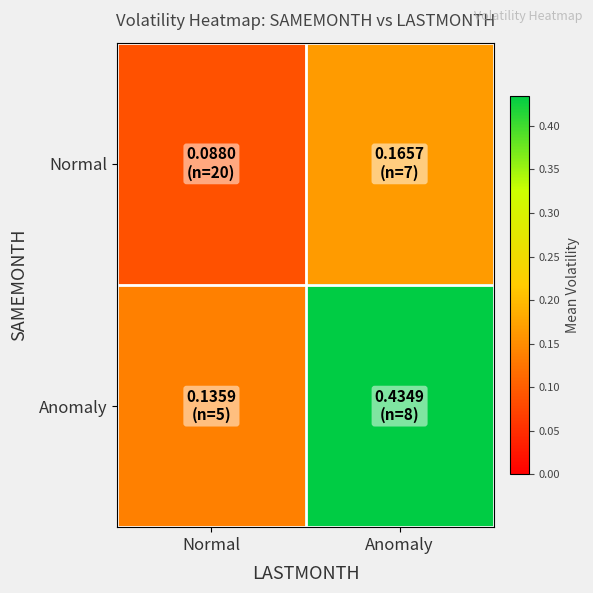

At how many categories does at least one series exceed 0?

2